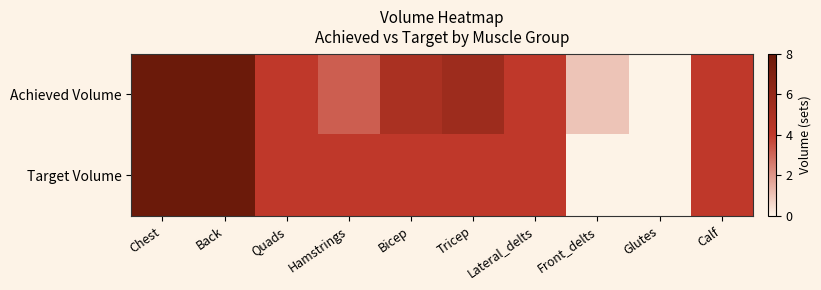

What is the spread (max minus min) of values at Hamstrings?

0.8